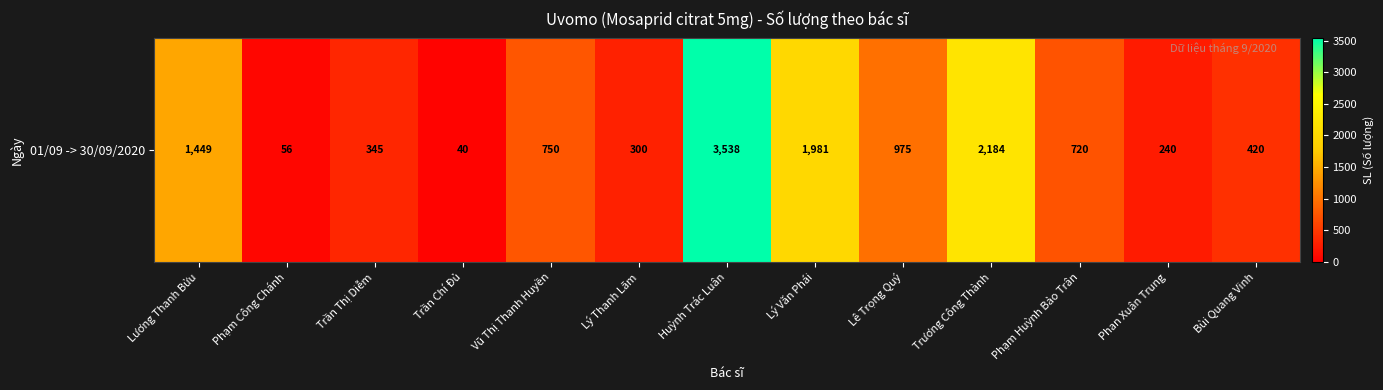

What is the smallest value displayed?

40